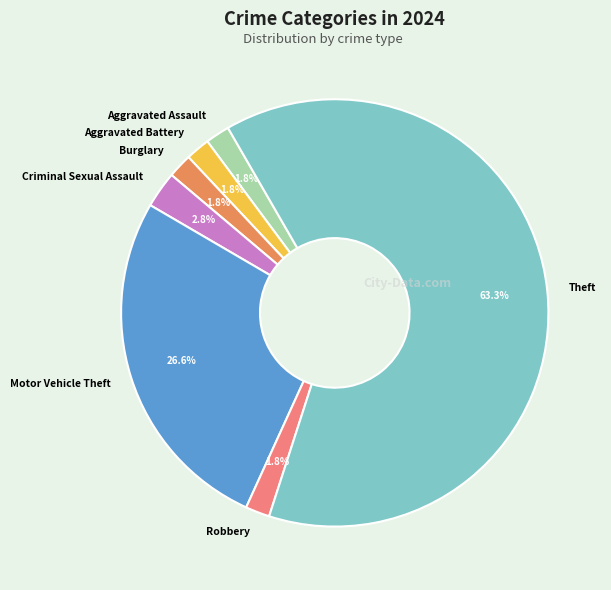

Between Criminal Sexual Assault and Aggravated Battery, which is larger?

Criminal Sexual Assault